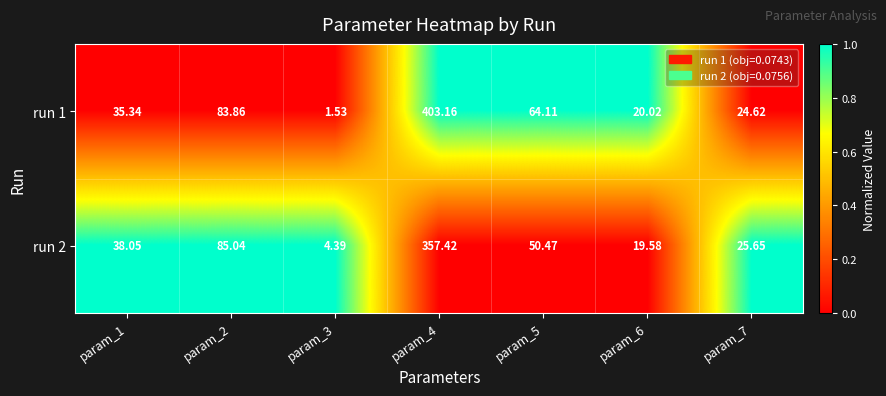

Is the value of run 1 at param_5 greater than the value of run 2 at param_5?

Yes